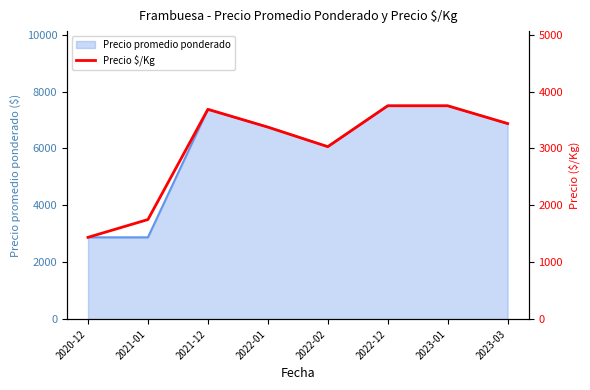

Reading right to left, list all the values displayed in this chart.

3437.5	3750.0	3750.0	3031.2	3375.0	3687.5	1750.0	1437.5